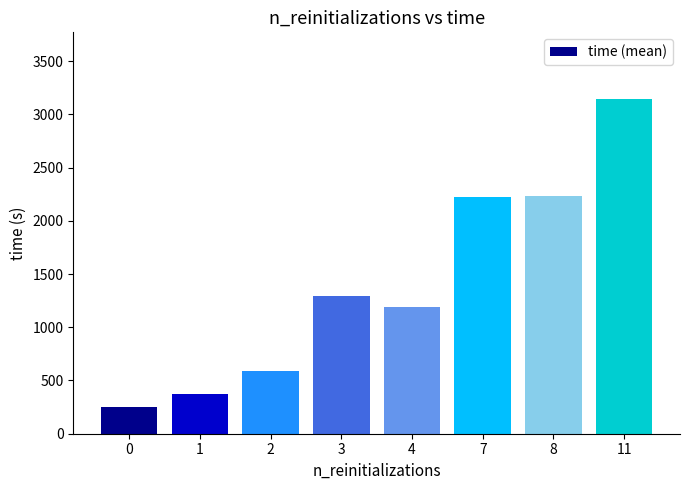

How many bars are there in total?

8